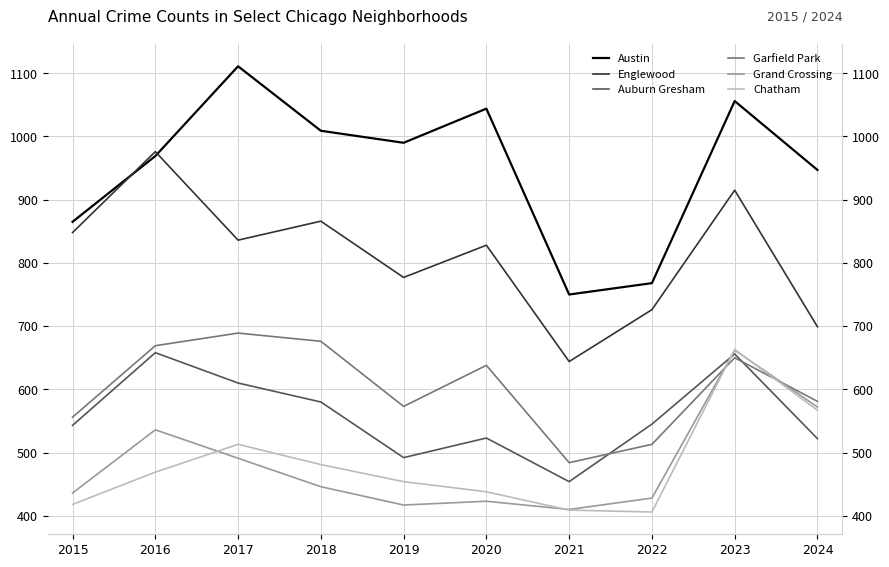

Between 2022 and 2019, which is larger?

2019